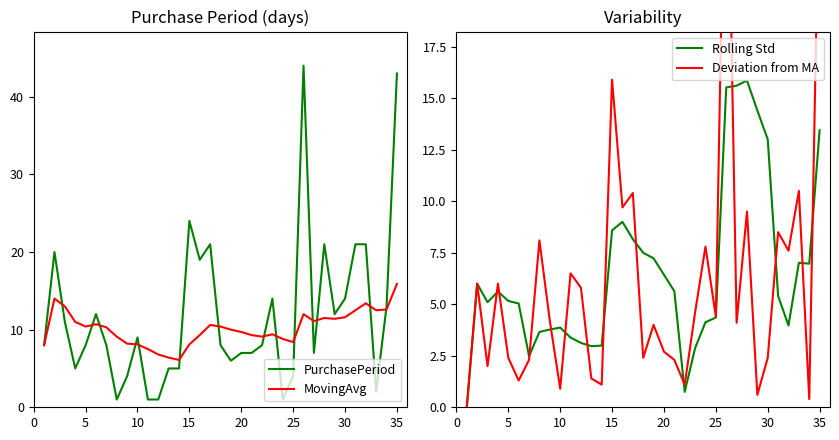

At how many categories does at least one series exceed 23?

3